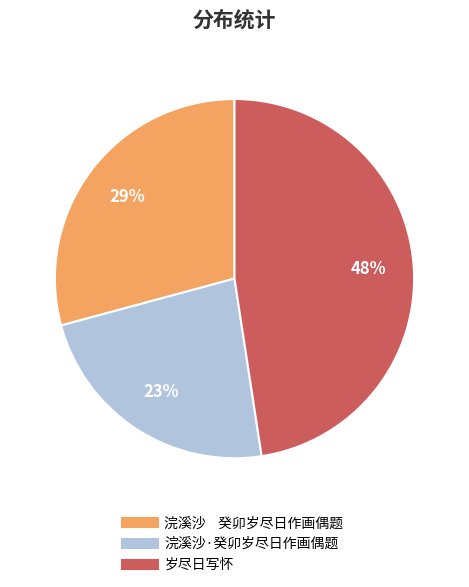

To the nearest percent, what portion does 岁尽日写怀 represent?

48%